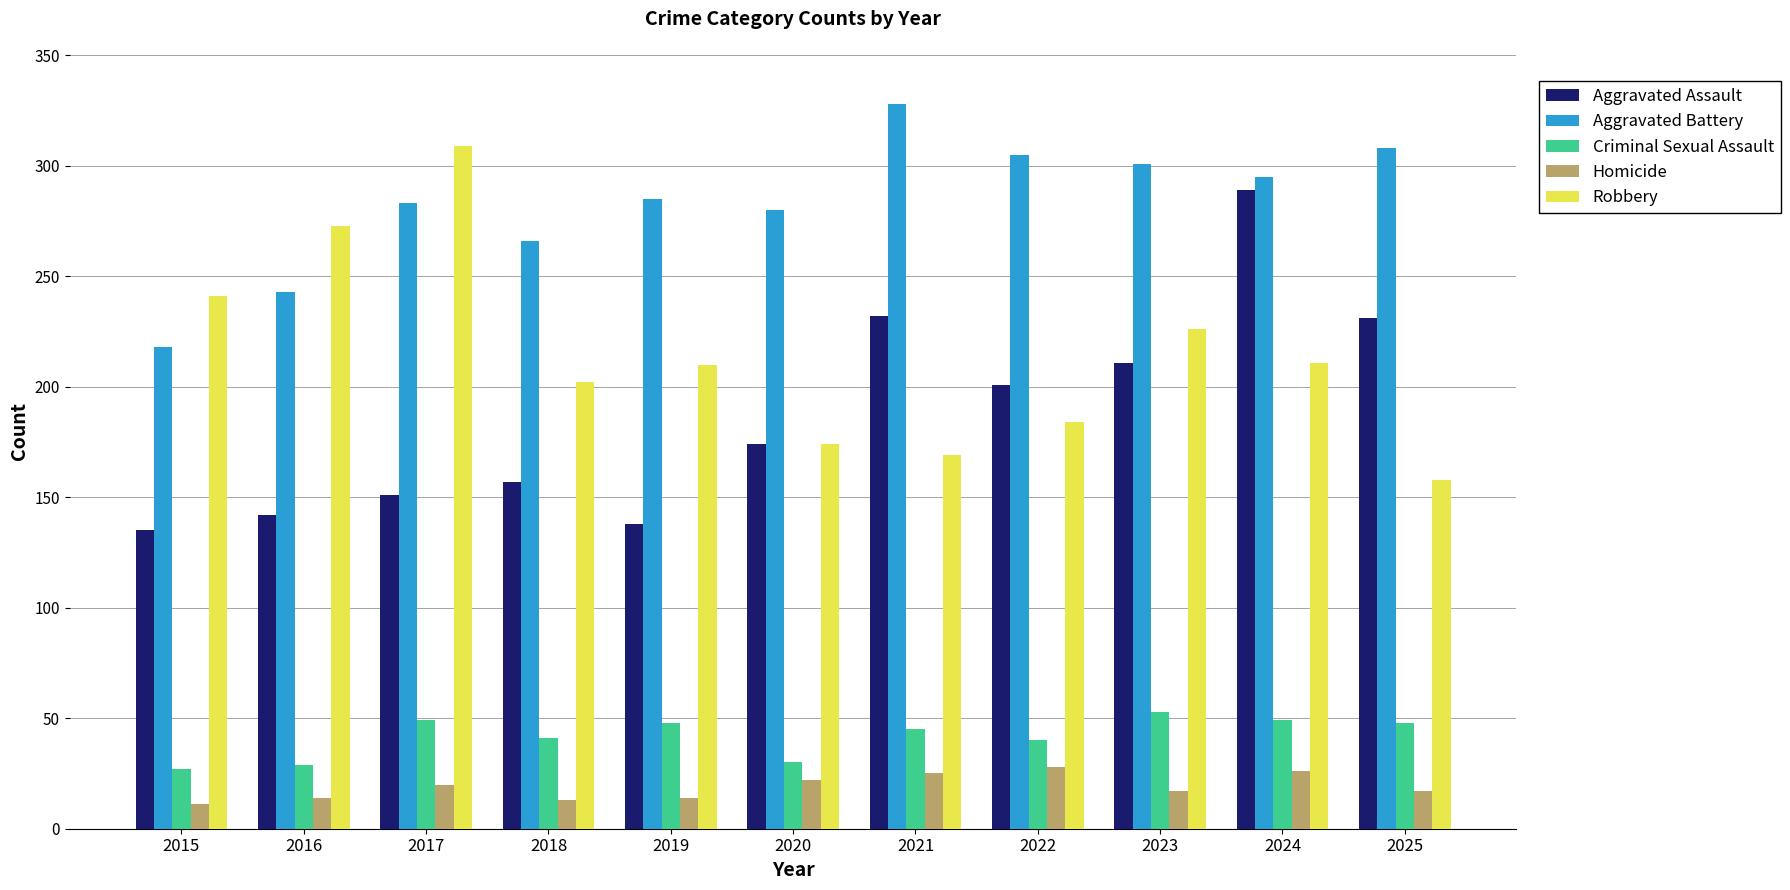

How many bars are there in each group?

5